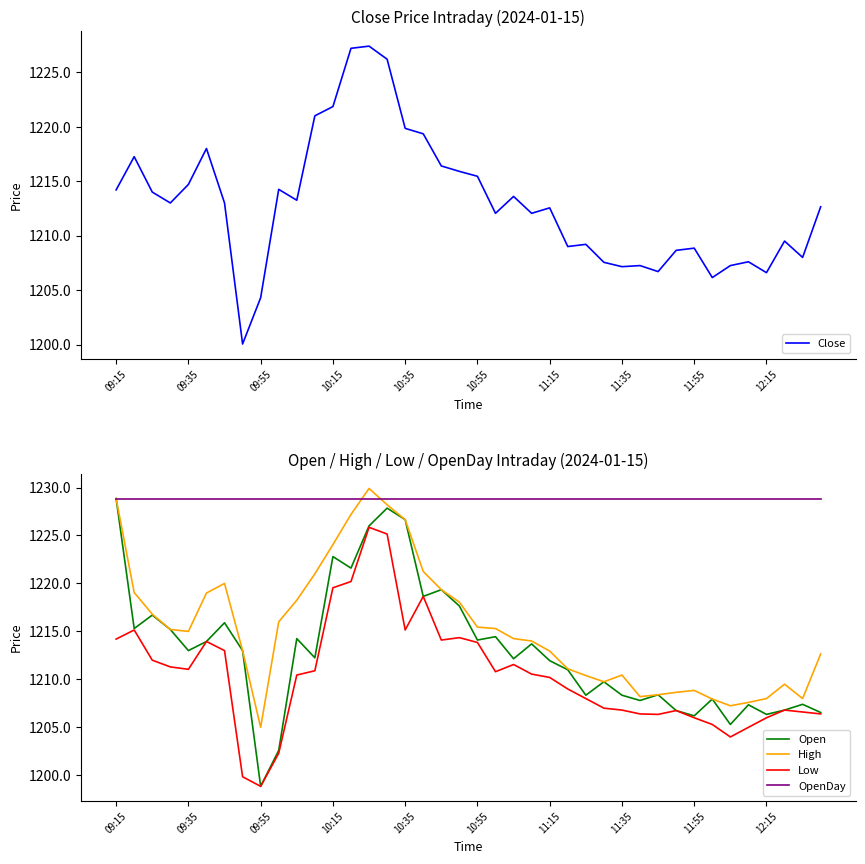

At how many categories does at least one series exceed 1209?

40